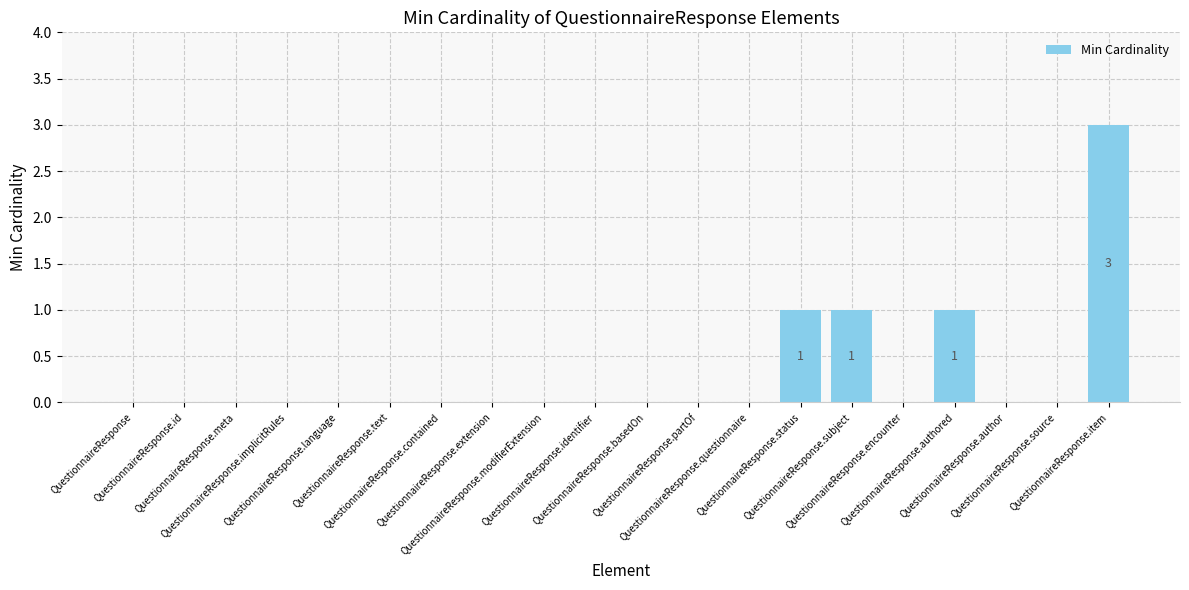

Does the chart contain stacked bars?

No